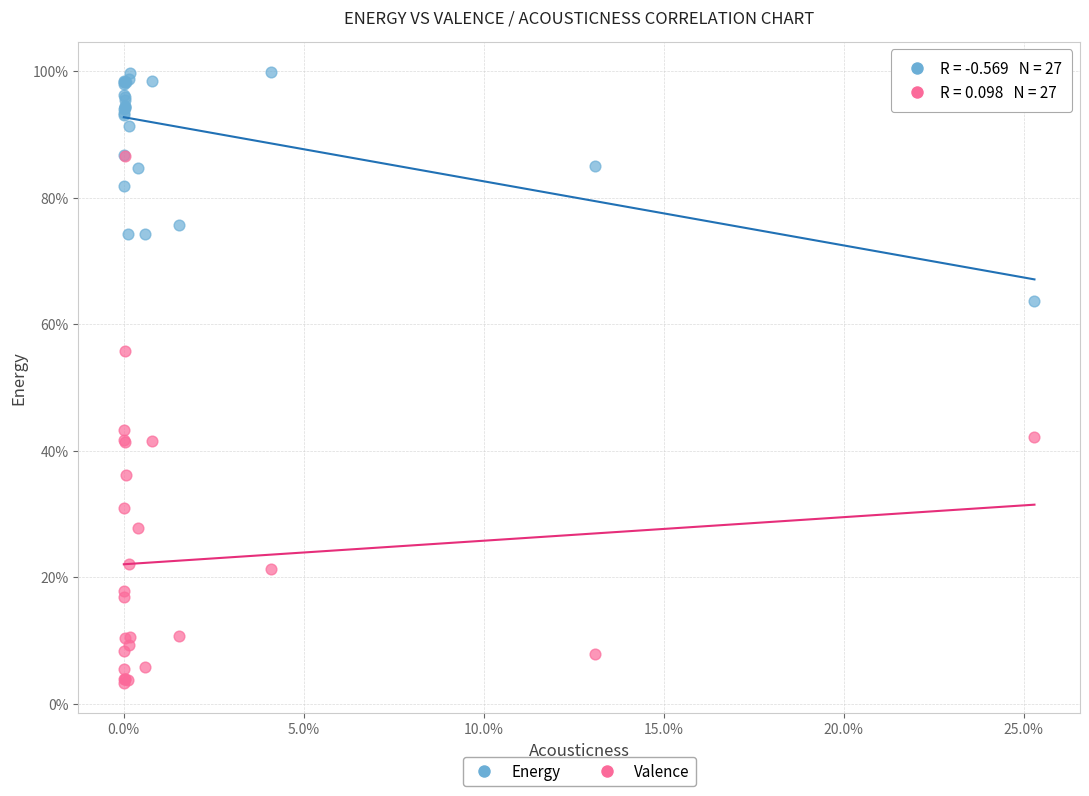

Which series contains the lowest Y value?

Valence